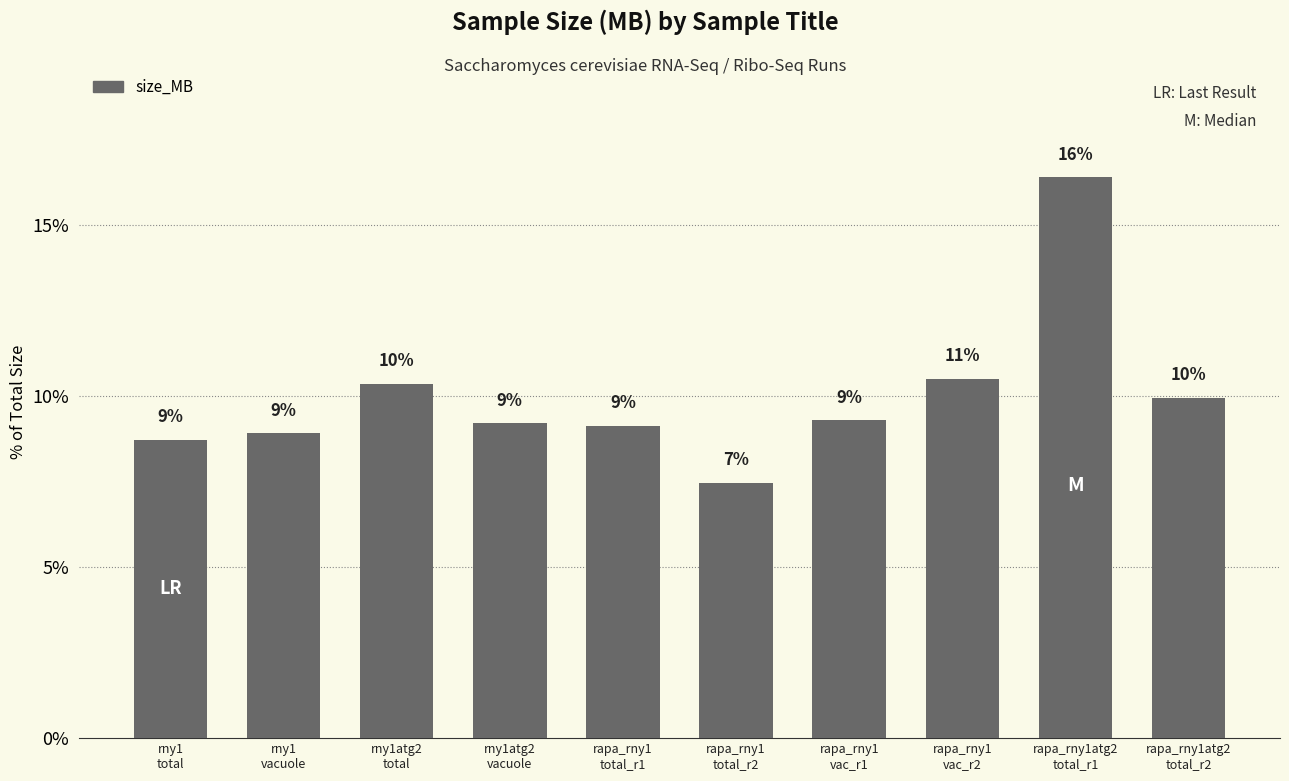

Where does the data first go above 9?

rny1atg2
total